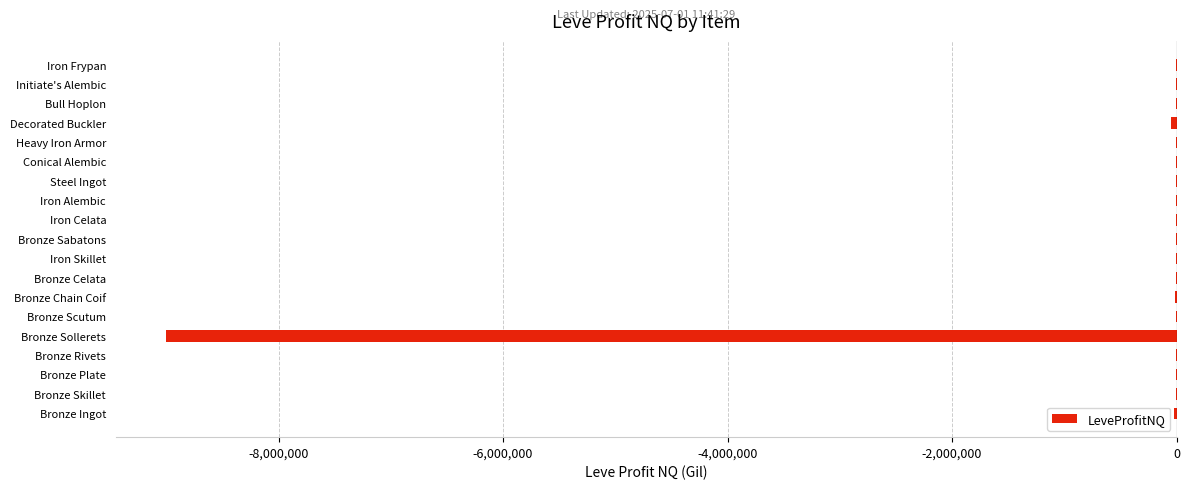

What is the sum of all values?

-9119801.9